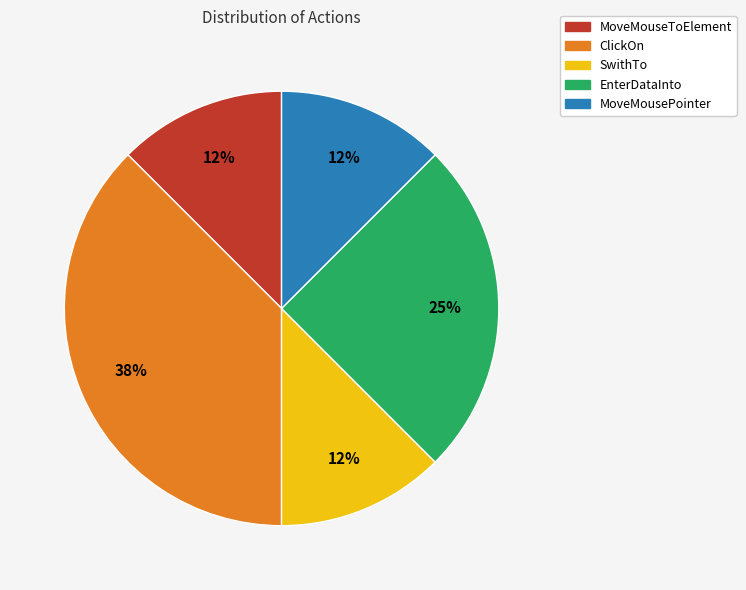

What percentage is the EnterDataInto slice, to the nearest percent?

25%